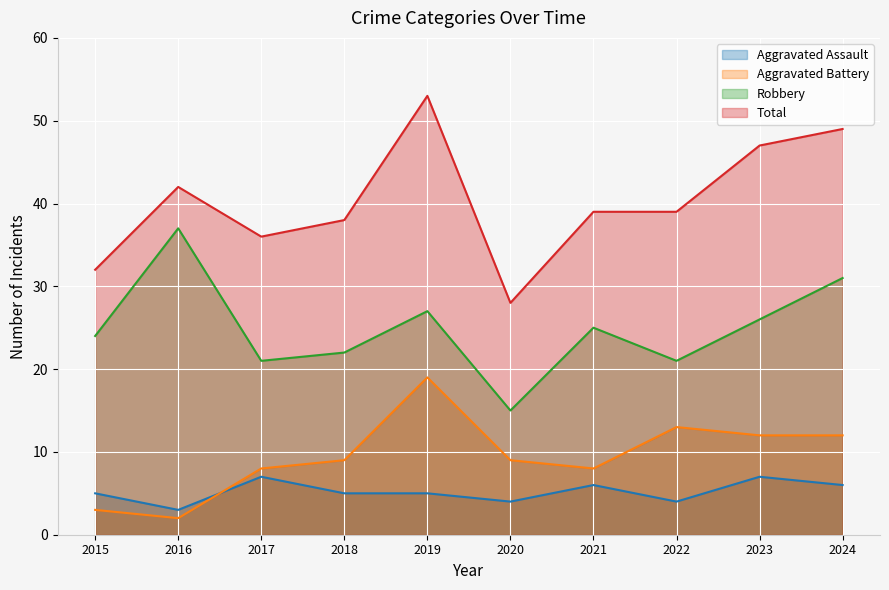

At which category is the sum across all series the highest?

2019